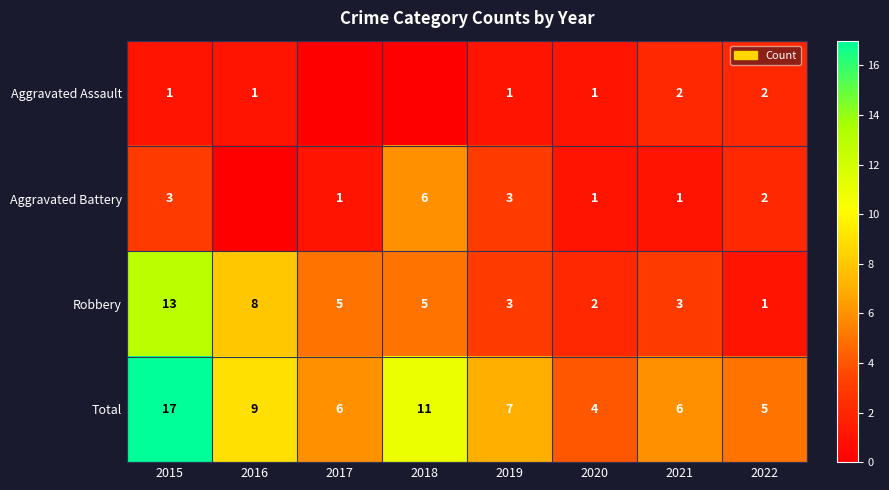

Is the value of Aggravated Assault at 2015 greater than the value of Total at 2019?

No